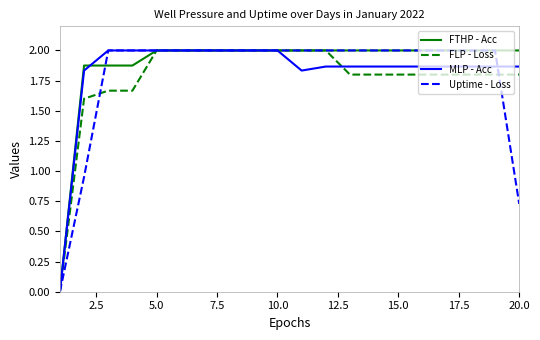

Which series has the largest total across all categories?

FTHP - Acc